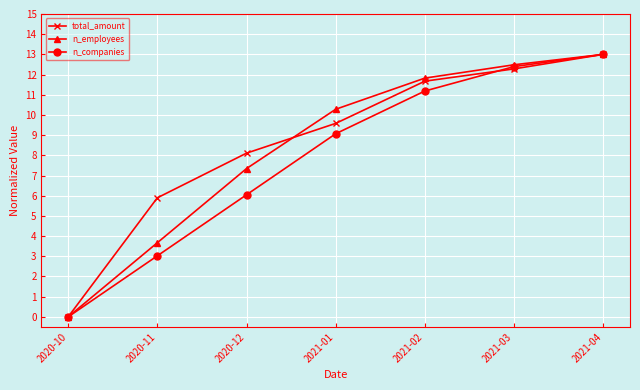

What is the label of the 4th point from the right?

2021-01